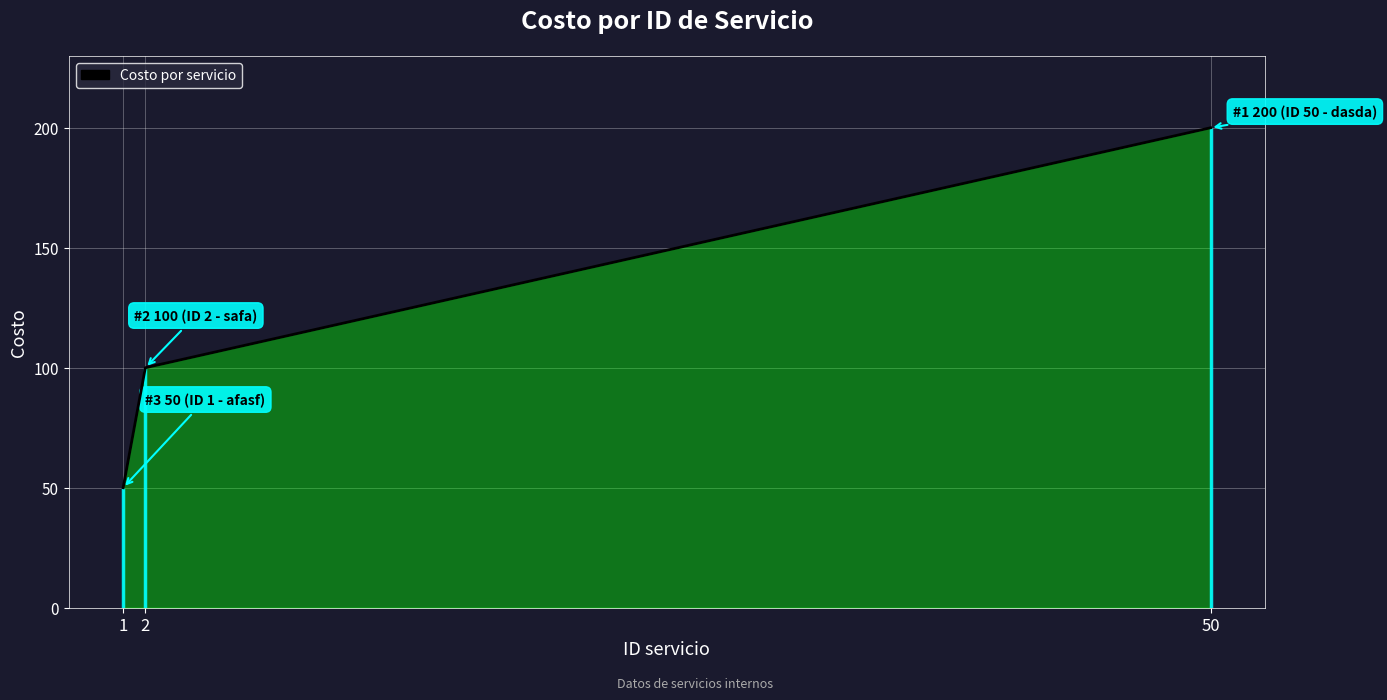

Approximately how many times larger is the value at 1 compared to 2?

0.5